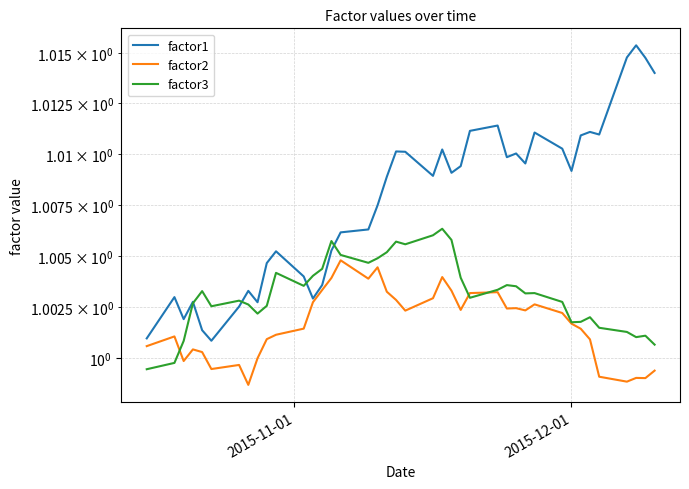

Reading left to right, list all the values displayed in this chart.

factor1: 1.0	1.0	1.0	1.0	1.0	1.0	1.0	1.0	1.0	1.0	1.0	1.0	1.0	1.0	1.0	1.0	1.0	1.0	1.0	1.0	1.0	1.0	1.0	1.0	1.0	1.0	1.0	1.0	1.0	1.0	1.0	1.0	1.0	1.0	1.0	1.0	1.0	1.0	1.0	1.0
factor2: 1.0	1.0	1.0	1.0	1.0	1.0	1.0	1.0	1.0	1.0	1.0	1.0	1.0	1.0	1.0	1.0	1.0	1.0	1.0	1.0	1.0	1.0	1.0	1.0	1.0	1.0	1.0	1.0	1.0	1.0	1.0	1.0	1.0	1.0	1.0	1.0	1.0	1.0	1.0	1.0
factor3: 1.0	1.0	1.0	1.0	1.0	1.0	1.0	1.0	1.0	1.0	1.0	1.0	1.0	1.0	1.0	1.0	1.0	1.0	1.0	1.0	1.0	1.0	1.0	1.0	1.0	1.0	1.0	1.0	1.0	1.0	1.0	1.0	1.0	1.0	1.0	1.0	1.0	1.0	1.0	1.0